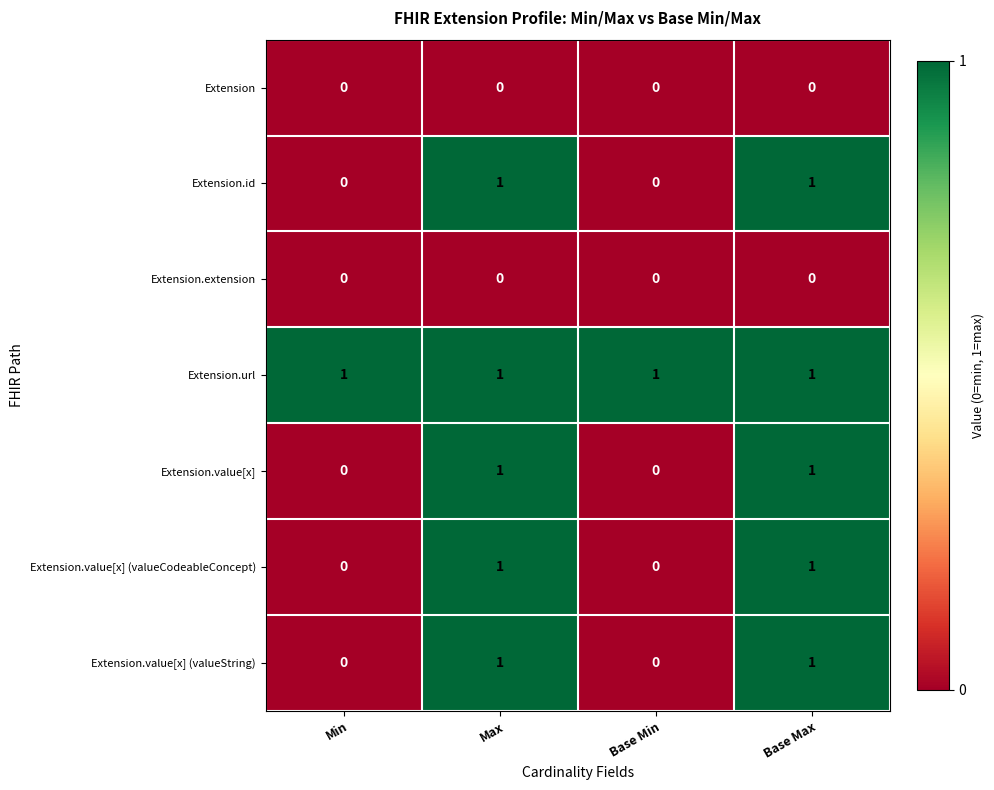

Is the value of Extension.id at Min greater than the value of Extension.value[x] (valueString) at Base Max?

No